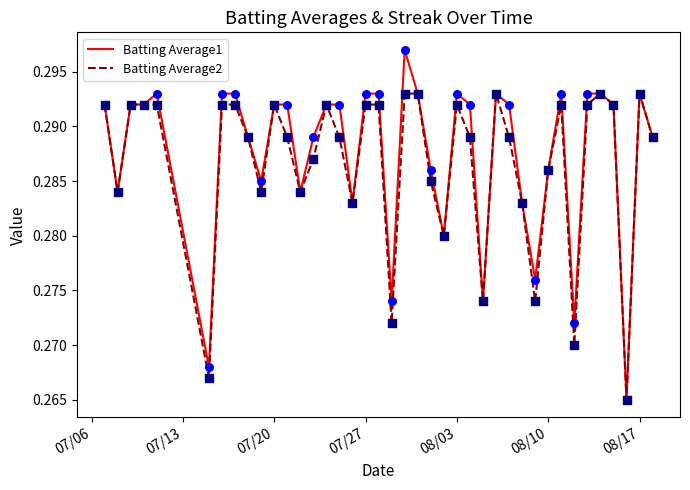

Which series has the largest total across all categories?

Batting Average1